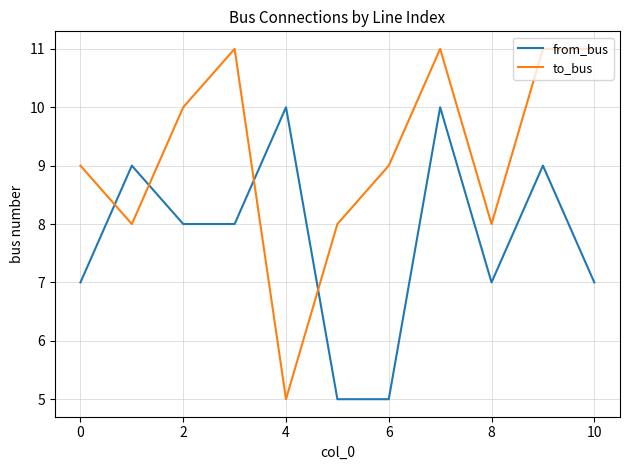

What is the difference between the maximum and minimum values in the to_bus series?

6